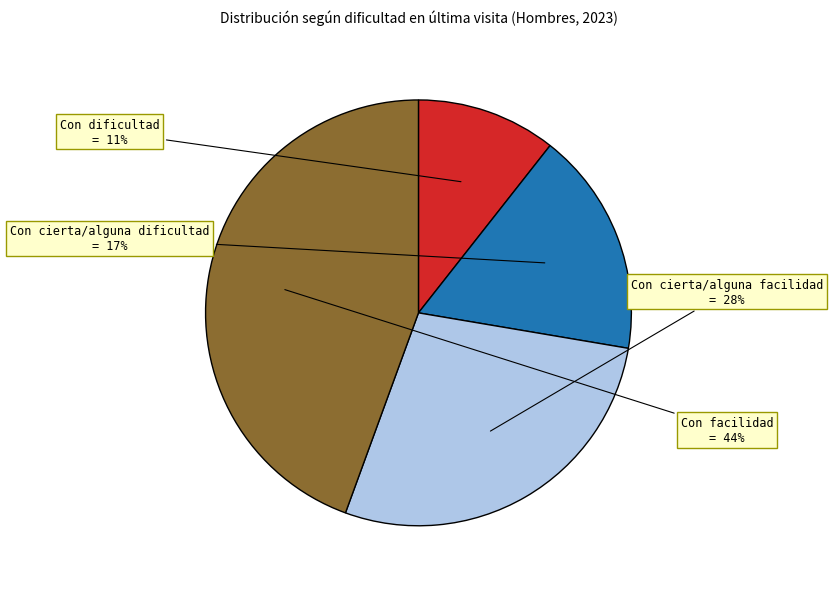

Is there a majority slice in this chart?

No